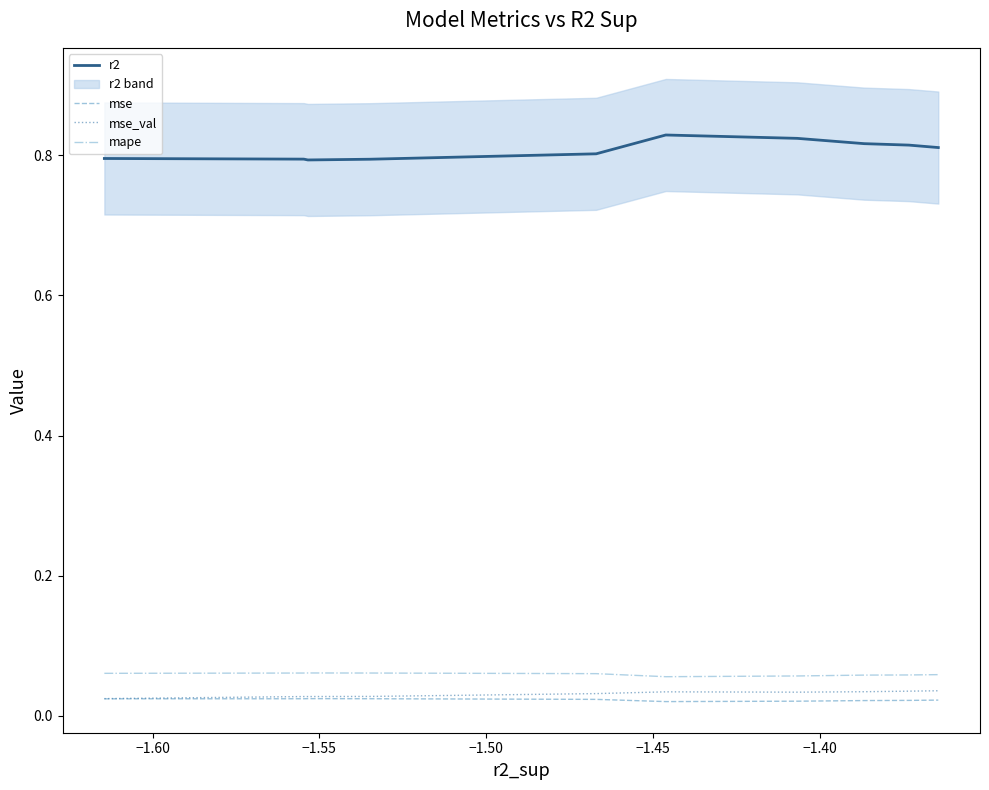

True or false: r2 and mse intersect in this chart.

False